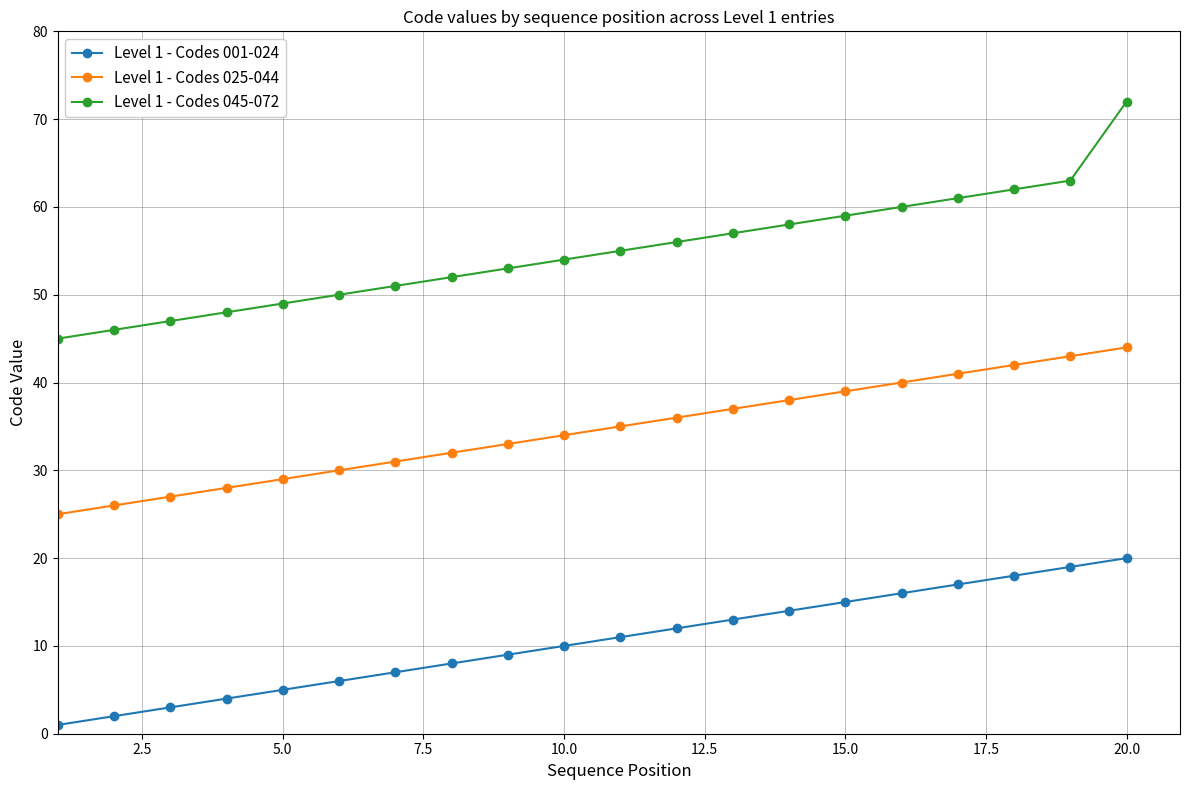

List the series in order of their peak value, lowest first.

Level 1 - Codes 001-024, Level 1 - Codes 025-044, Level 1 - Codes 045-072